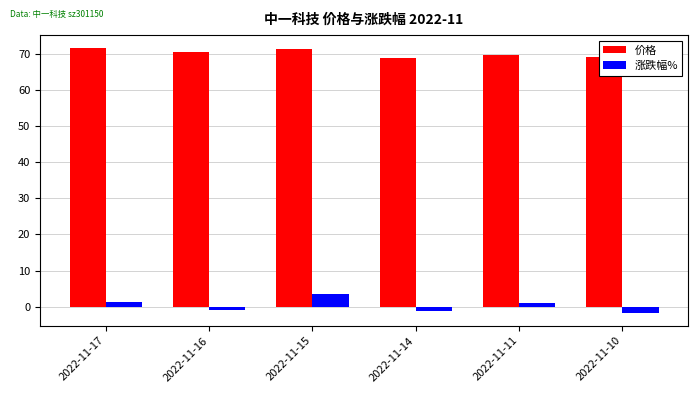

What is the greatest value displayed?

71.5